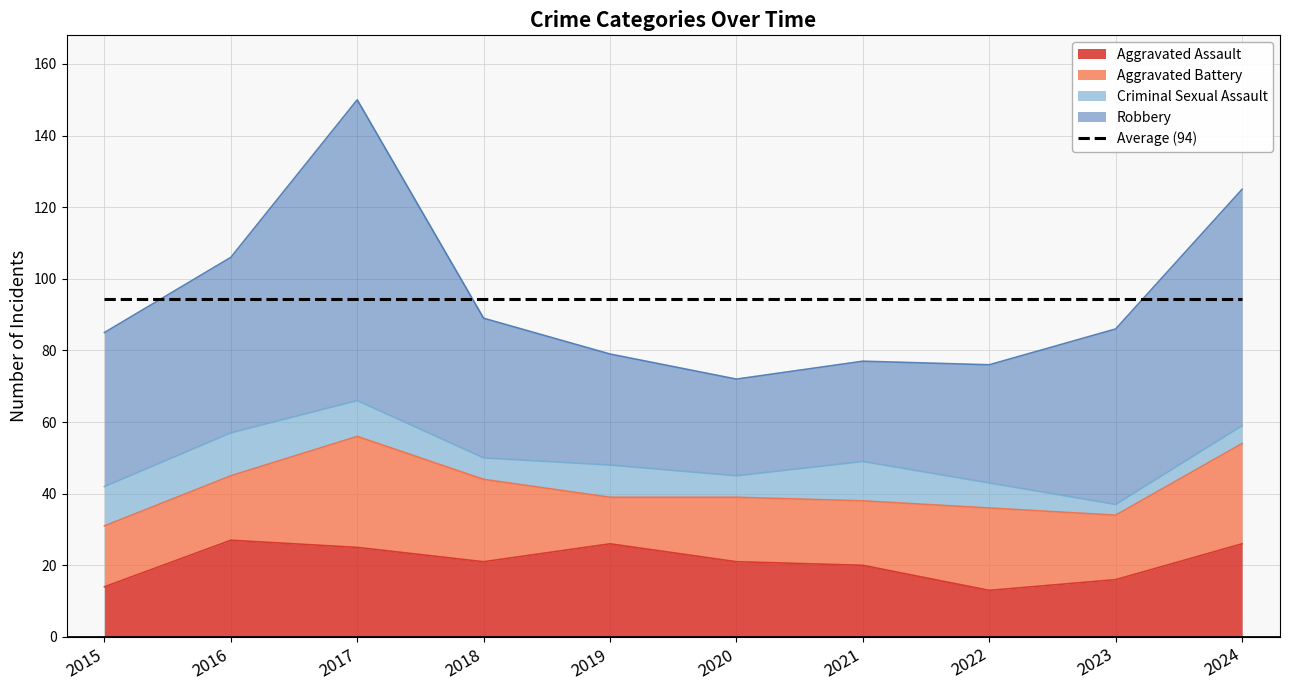

Which series has the widest spread of values?

Robbery